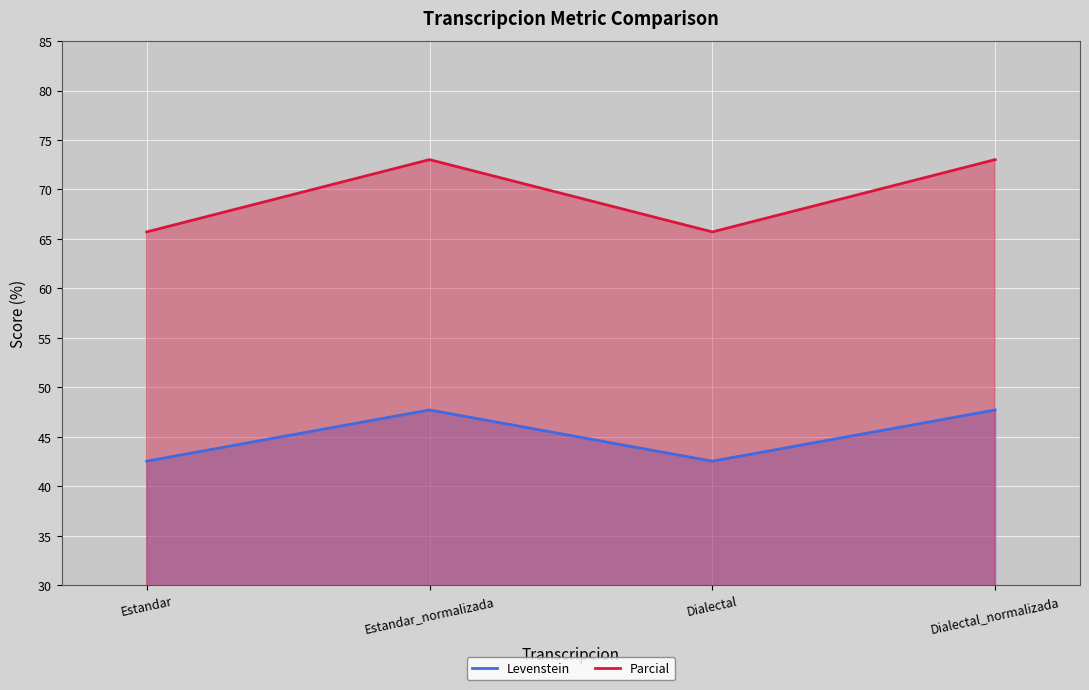

Rank the series by their maximum value, from highest to lowest.

Parcial, Levenstein